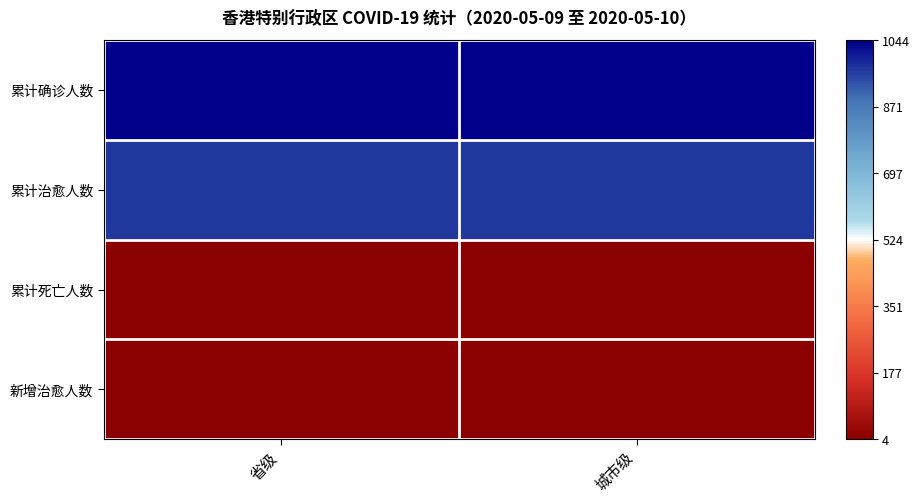

At 省级, list the series in order from smallest to largest.

累计死亡人数, 新增治愈人数, 累计治愈人数, 累计确诊人数